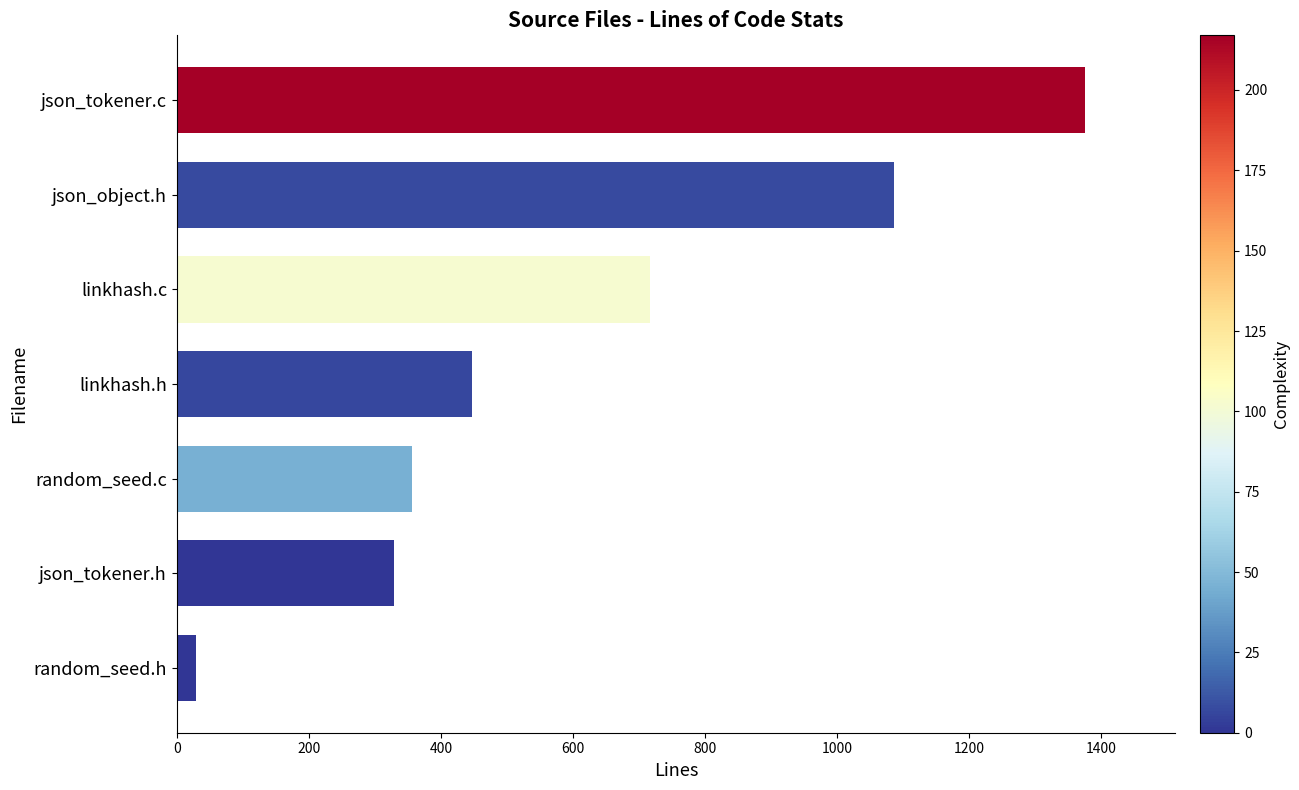

The value at json_tokener.h is 191. True or false?

False